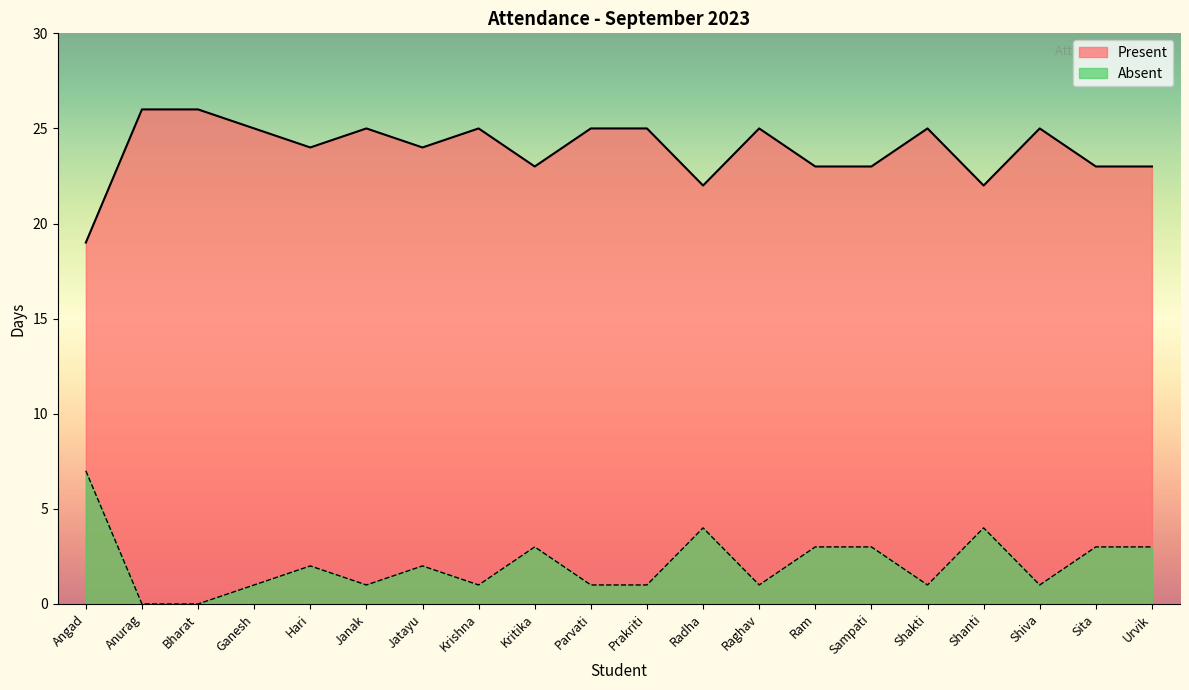

Count the number of data series in this chart.

2